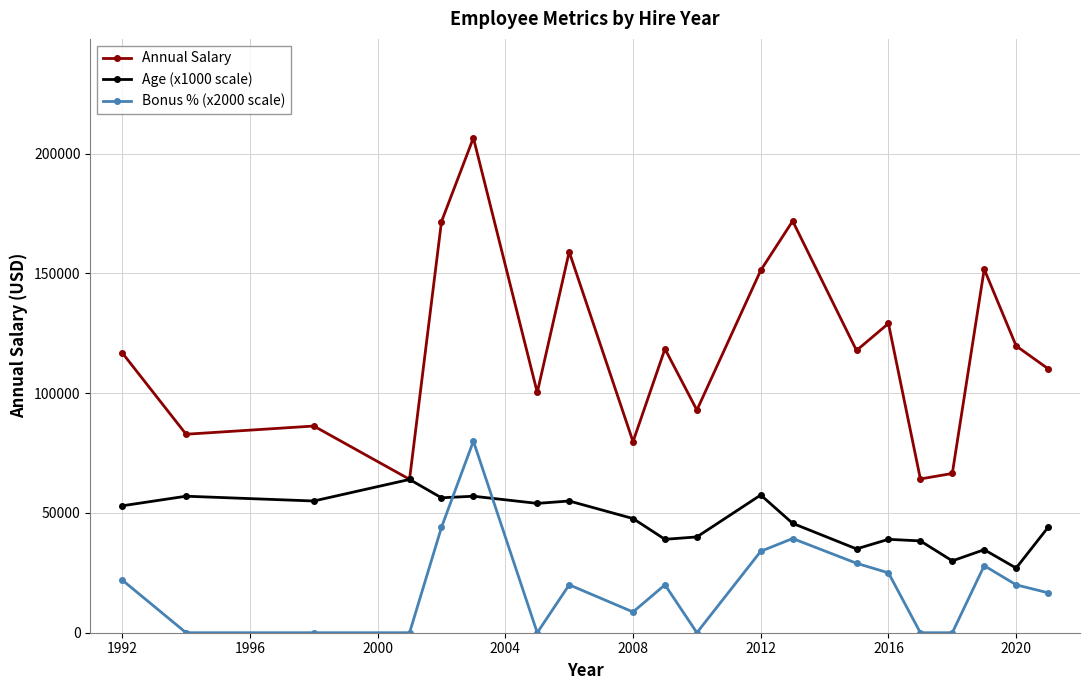

After their last crossing, which series has the higher values: Bonus % (x2000 scale) or Age (x1000 scale)?

Age (x1000 scale)